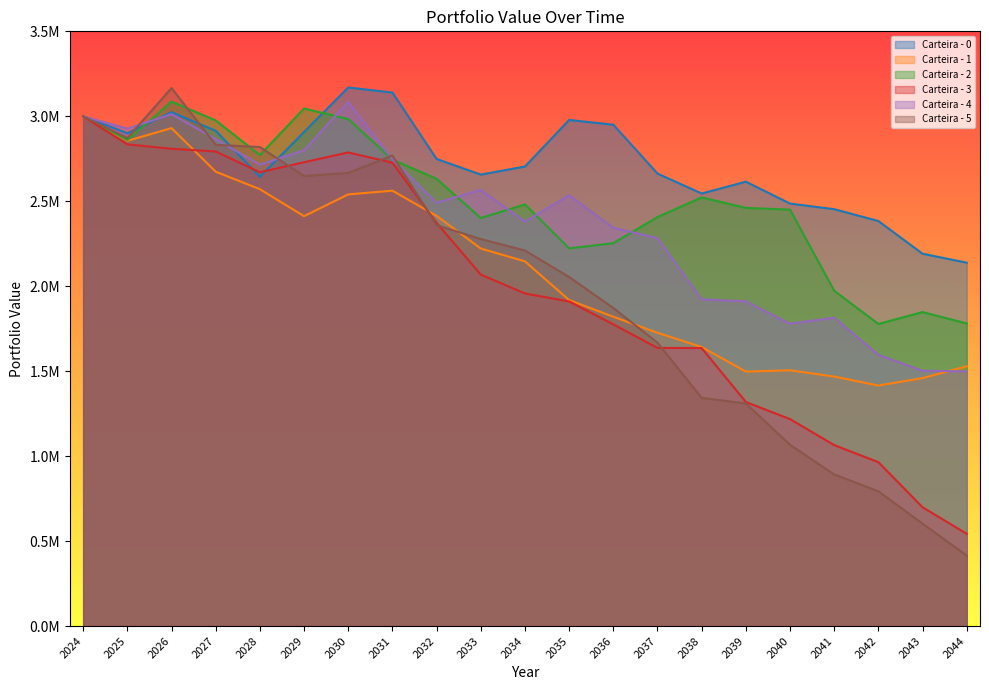

What is the value of the Carteira - 2 point at the 14th from the left?

2407050.8